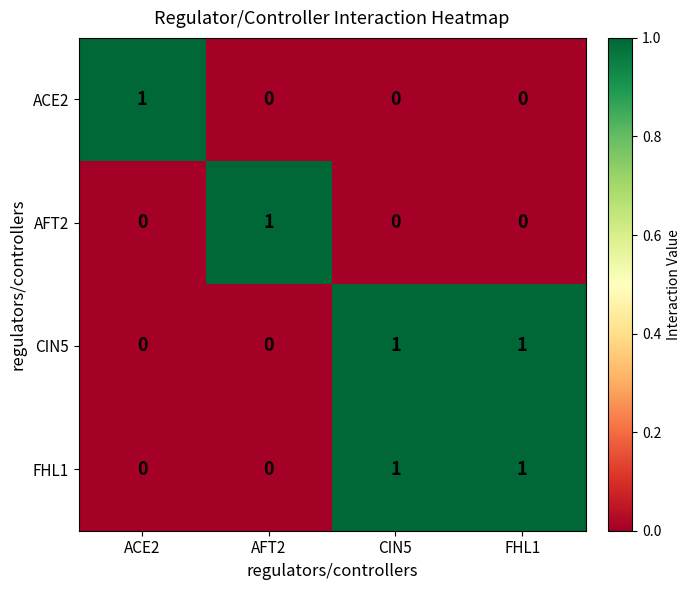

How many FHL1 values are between 0 and 1?

4